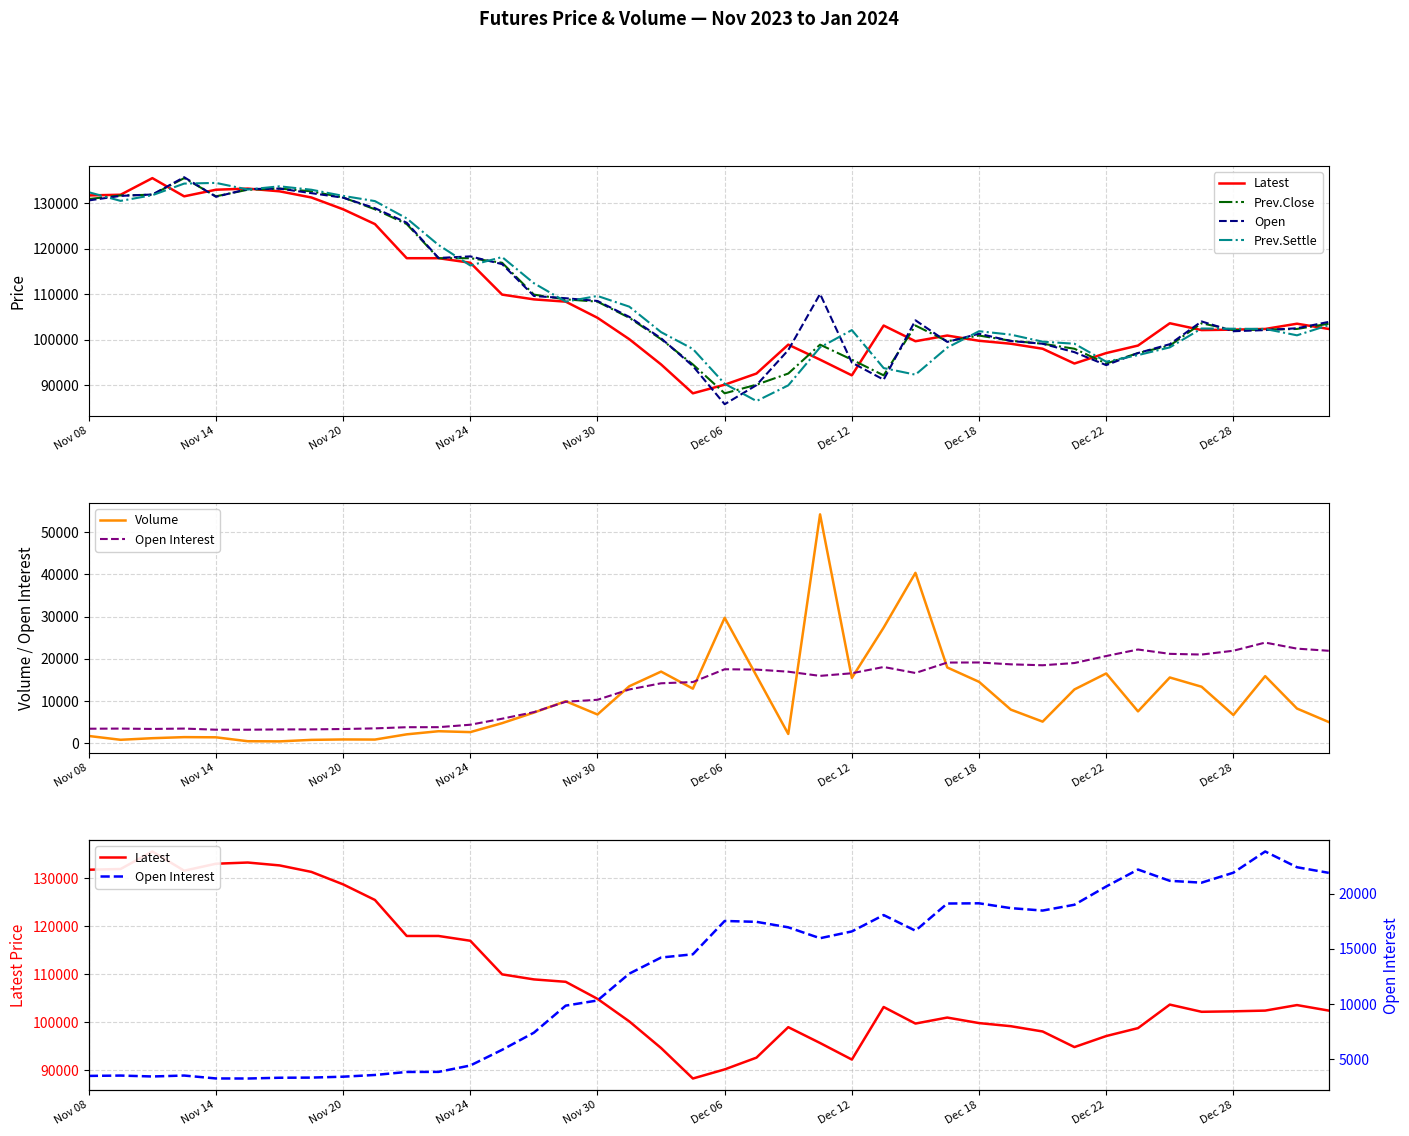

List the labels in order of Volume value, largest first.

23, 26, 20, 25, 27, 18, 32, 21, 37, 34, 24, 28, 17, 35, 19, 31, 15, 38, 29, 33, 14, 16, 36, 30, 39, 13, 11, 12, 22, 10, Nov 08, Nov 24, Nov 30, Nov 20, Dec 22, Dec 28, Nov 14, Dec 18, Dec 06, Dec 12